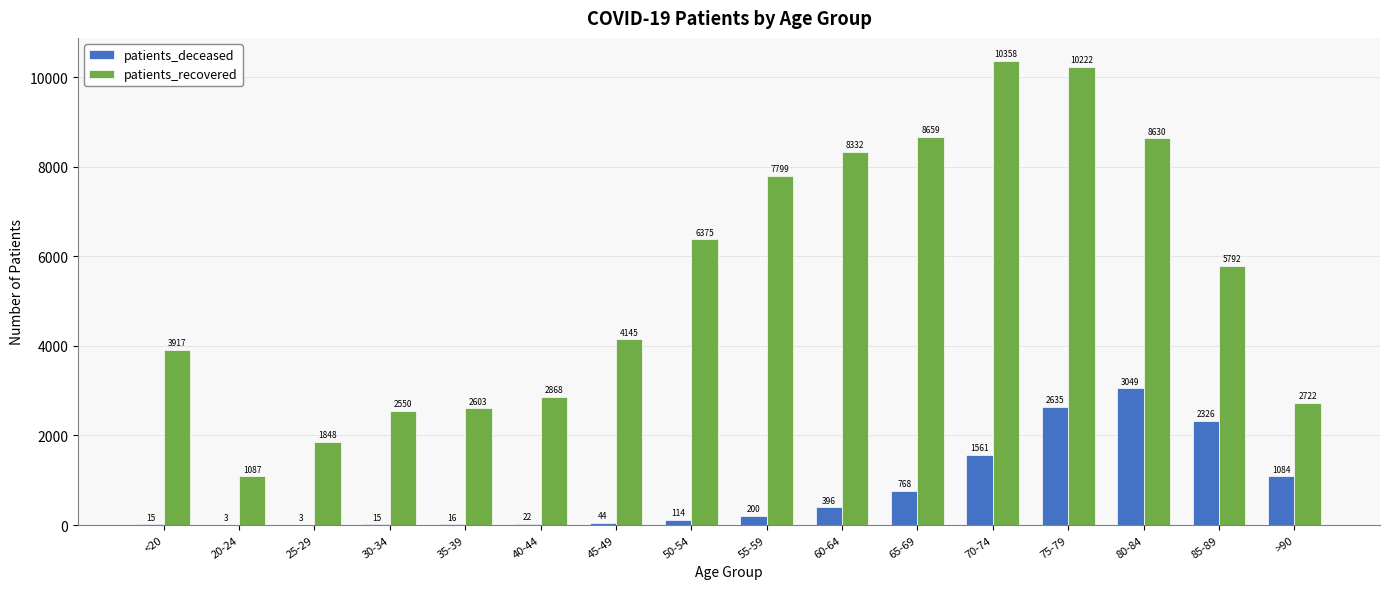

Reading left to right, list all the values displayed in this chart.

patients_deceased: <20=15	20-24=3	25-29=3	30-34=15	35-39=16	40-44=22	45-49=44	50-54=114	55-59=200	60-64=396	65-69=768	70-74=1561	75-79=2635	80-84=3049	85-89=2326	>90=1084
patients_recovered: <20=3917	20-24=1087	25-29=1848	30-34=2550	35-39=2603	40-44=2868	45-49=4145	50-54=6375	55-59=7799	60-64=8332	65-69=8659	70-74=10358	75-79=10222	80-84=8630	85-89=5792	>90=2722